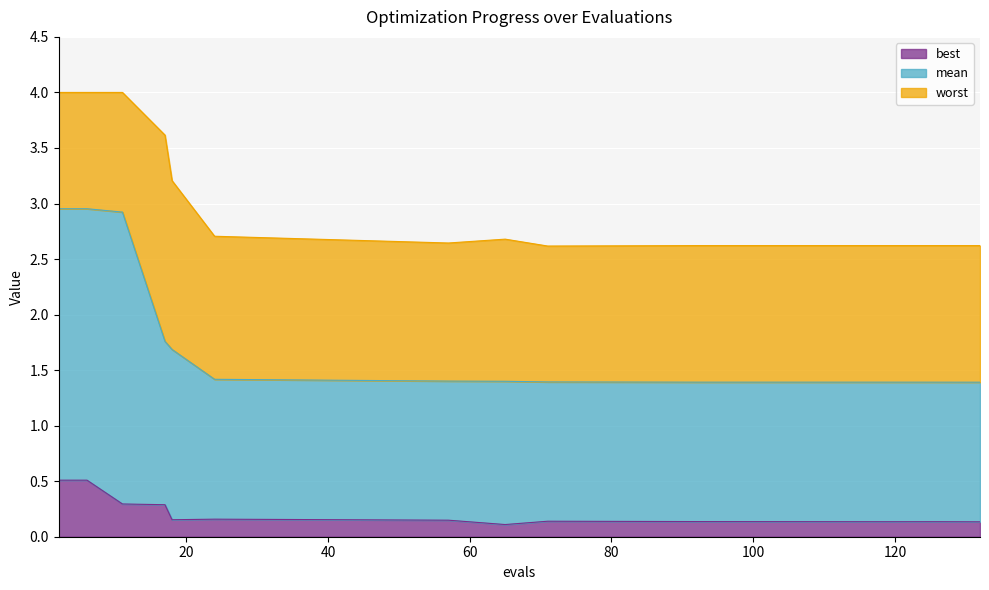

How many mean values are between 1 and 2?

10